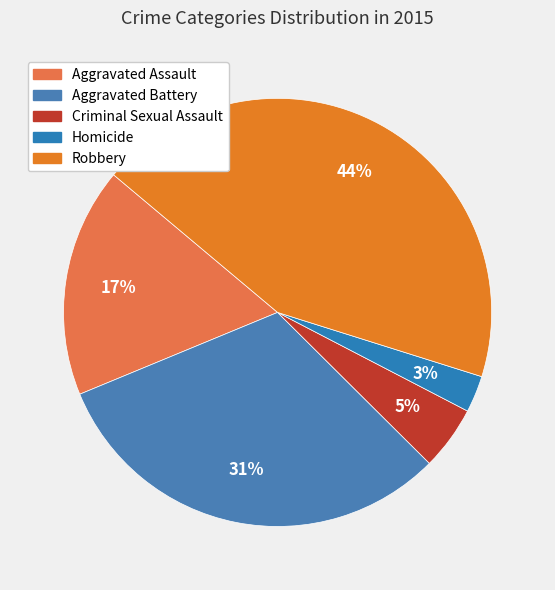

Which slice is the smallest?

Homicide